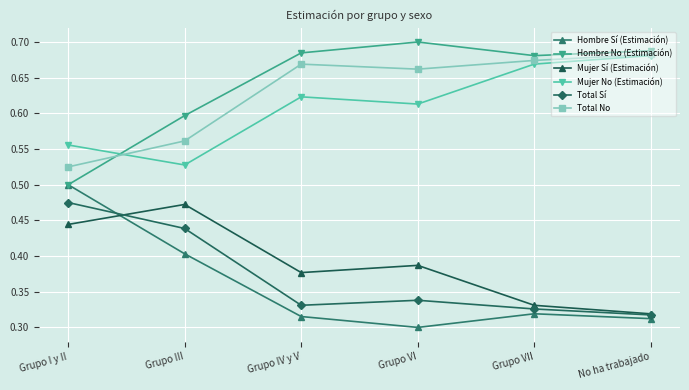

What is the label of the 3rd point from the left?

Grupo IV y V